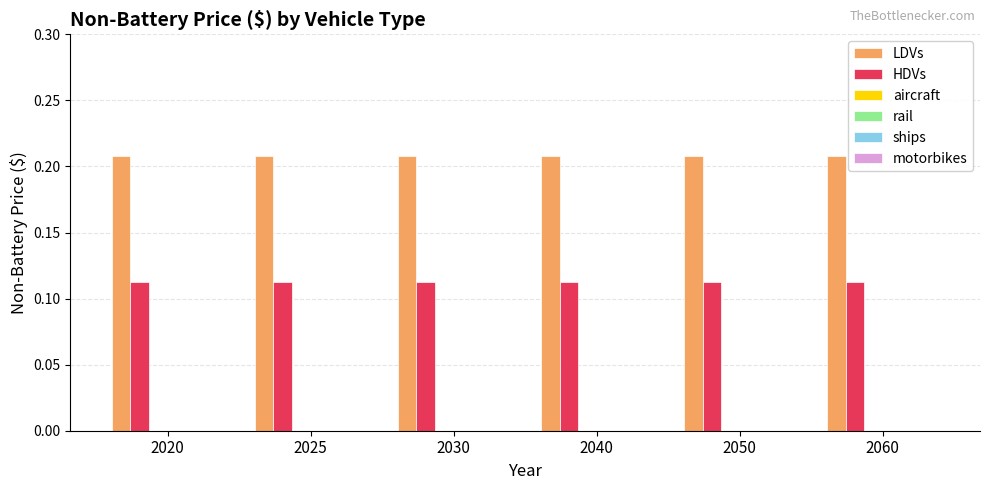

What is the sum of all LDVs values?

1.2